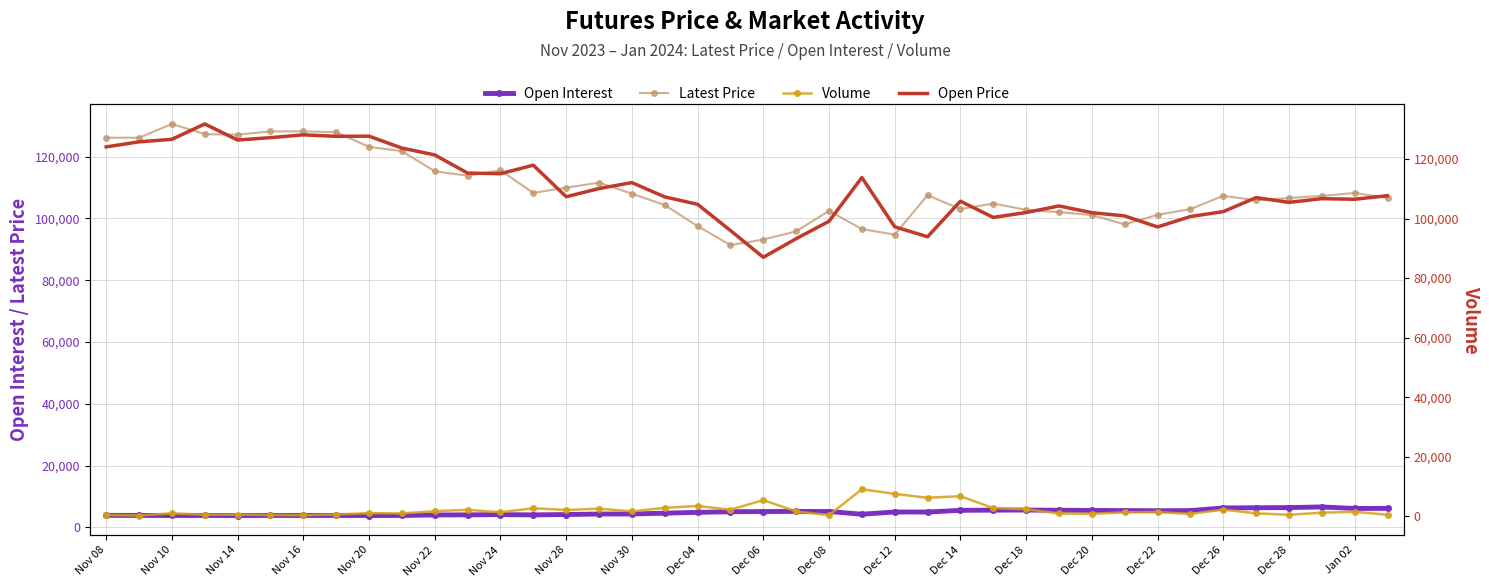

Where is the first local maximum for Latest Price?

Nov 10